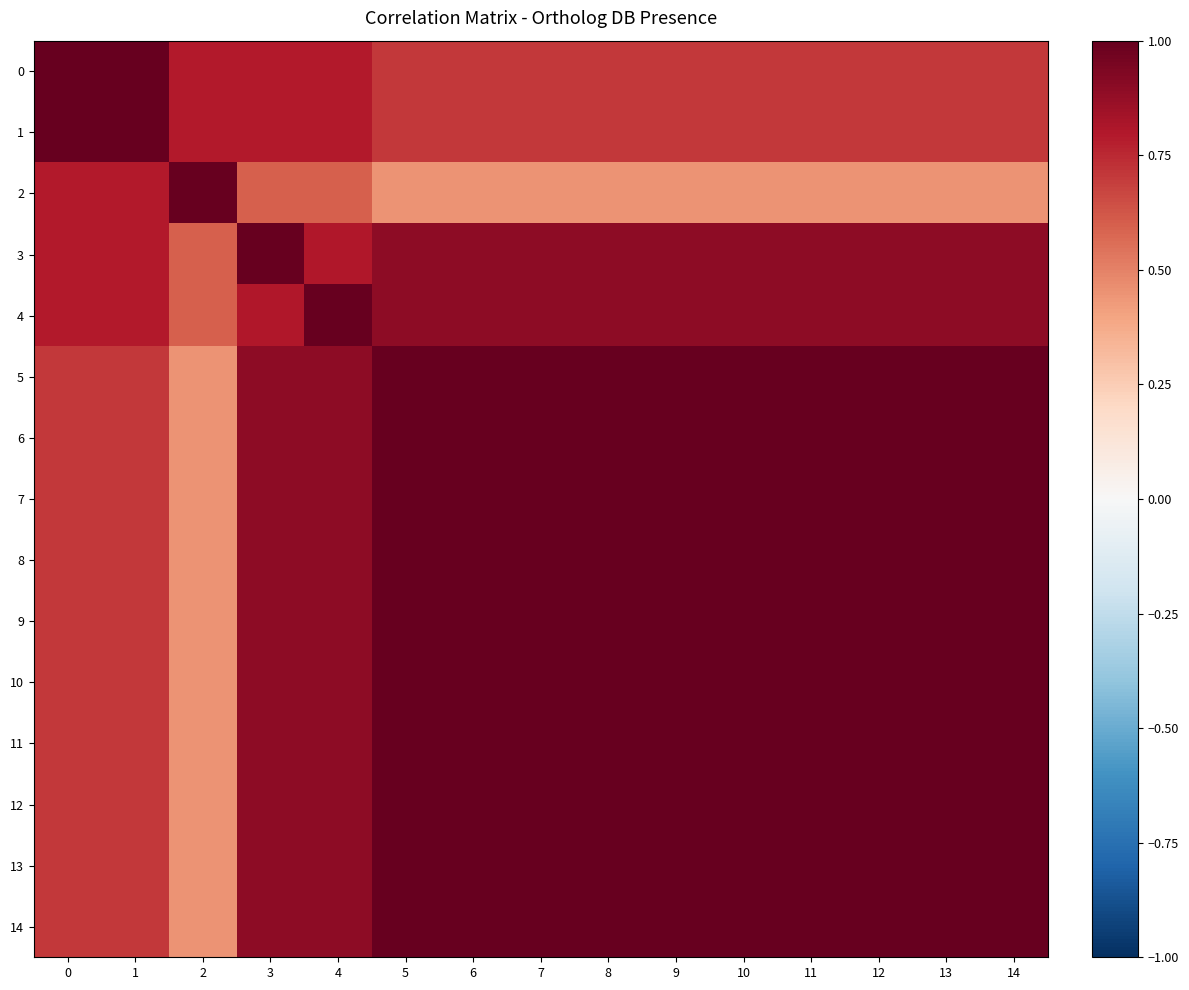

What is the difference between the maximum and minimum values in the 7 series?

0.6